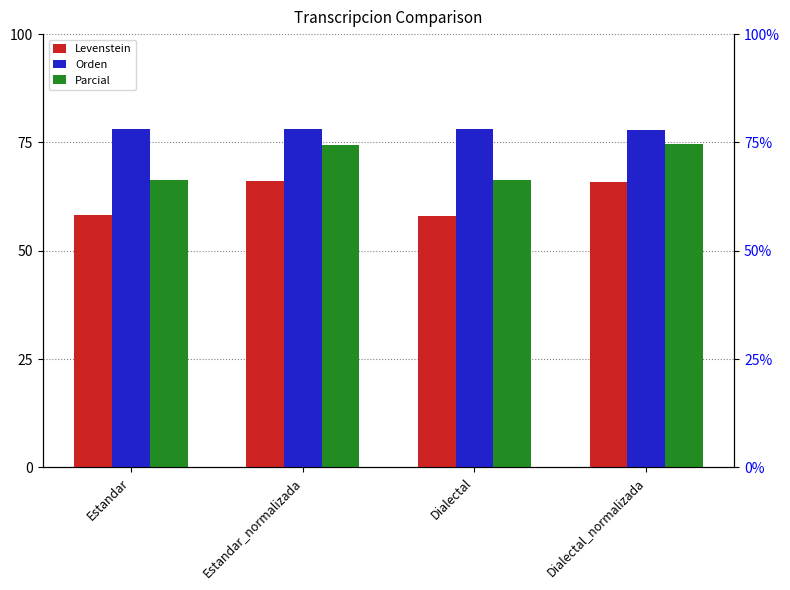

Which label corresponds to the largest value in the chart?

Estandar